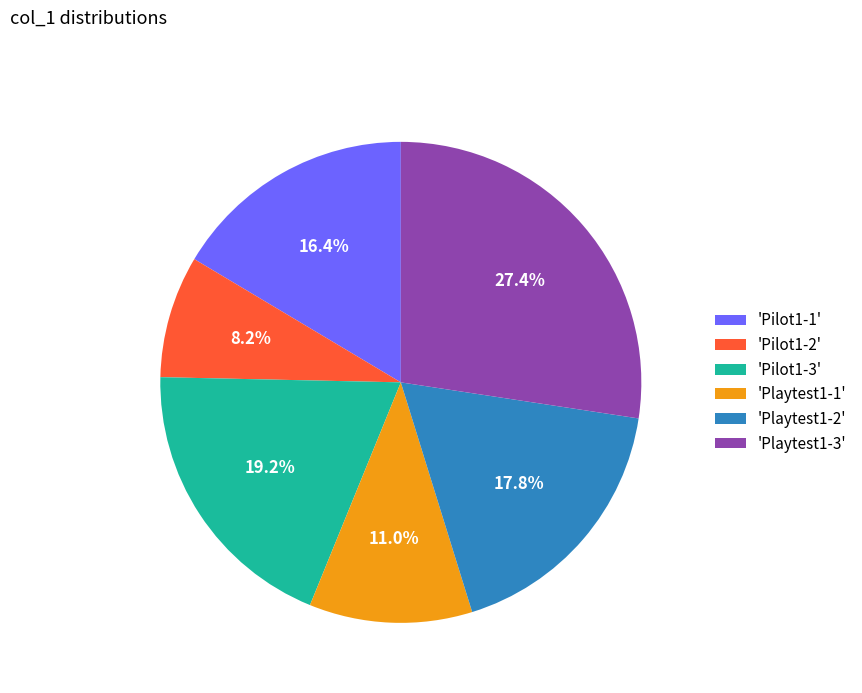

Rank the categories by value from lowest to highest.

'Pilot1-2', 'Playtest1-1', 'Pilot1-1', 'Playtest1-2', 'Pilot1-3', 'Playtest1-3'